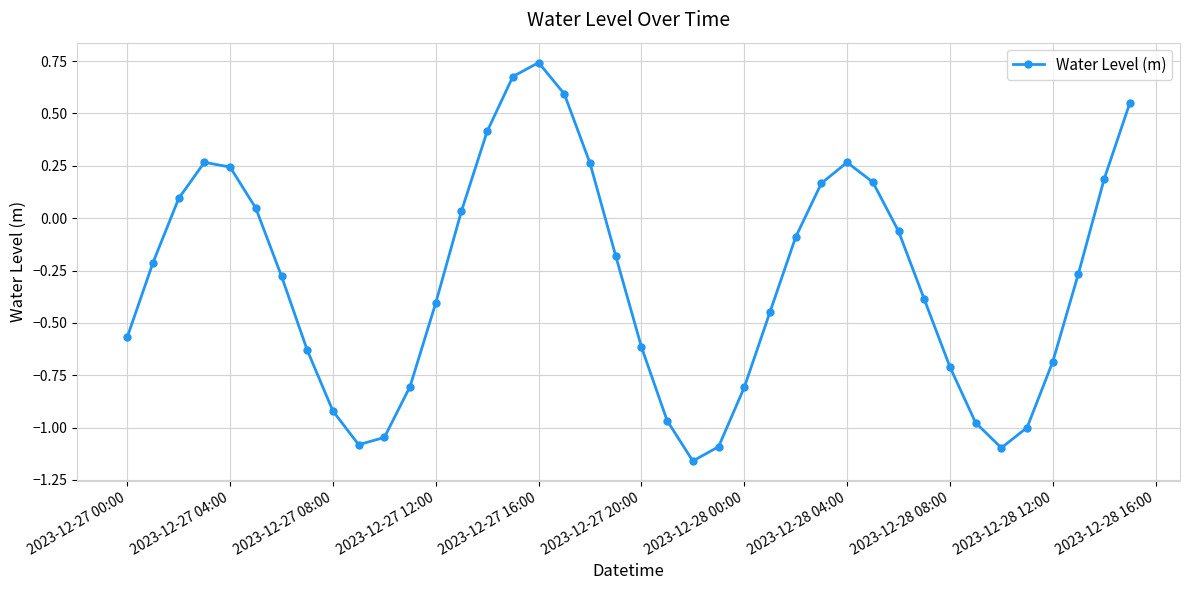

What is the sum of all values?

-11.8